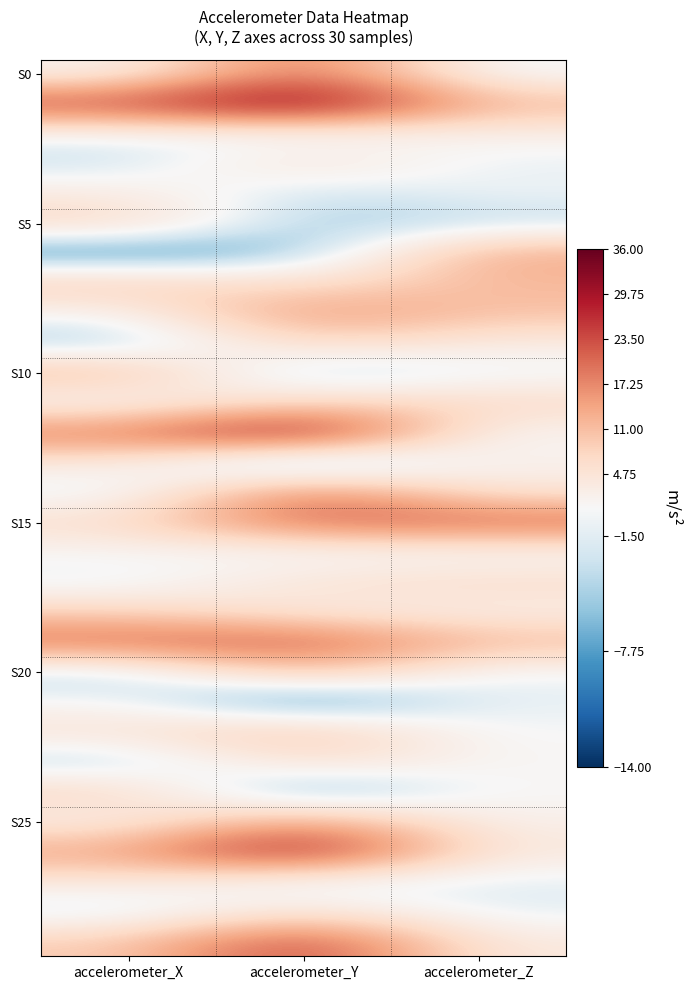

Between accelerometer_X and accelerometer_Z, which is larger?

accelerometer_X